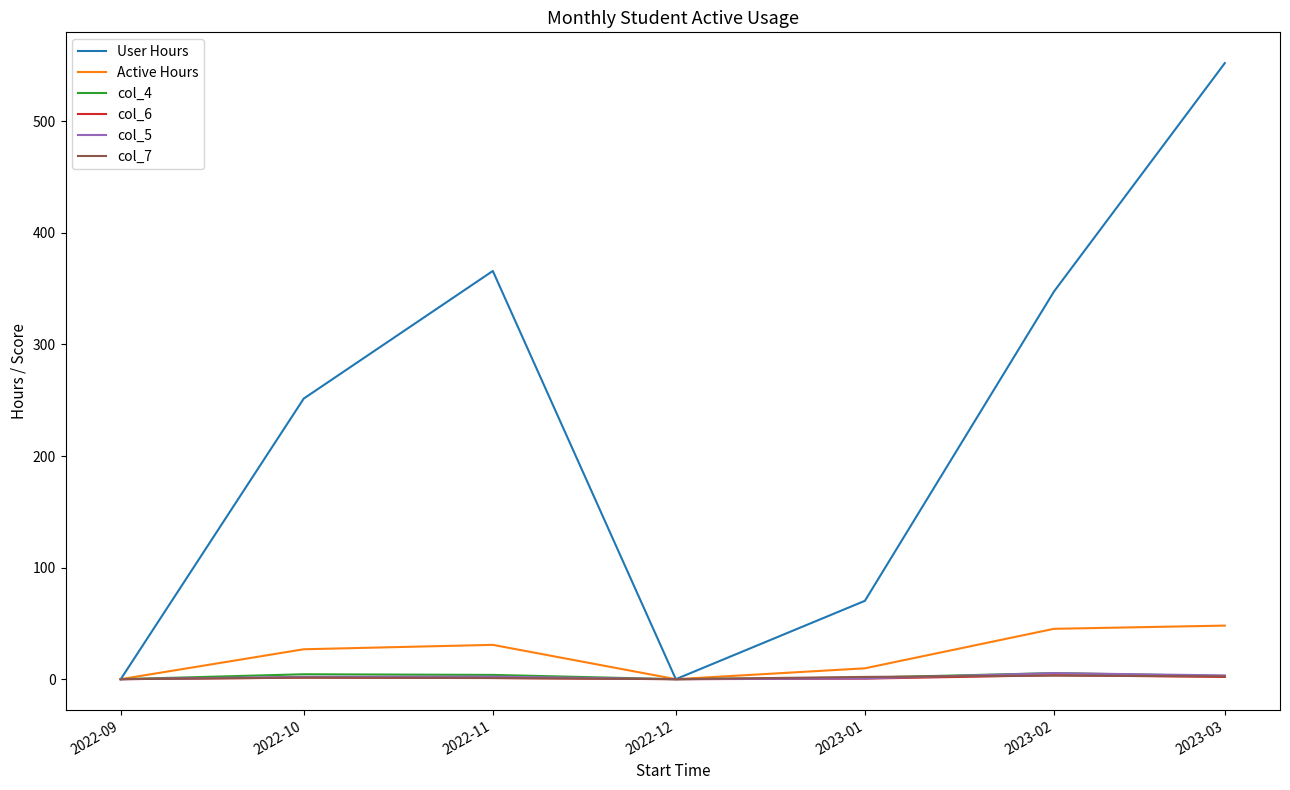

Which series changed the most between 2022-10 and 2023-01?

User Hours